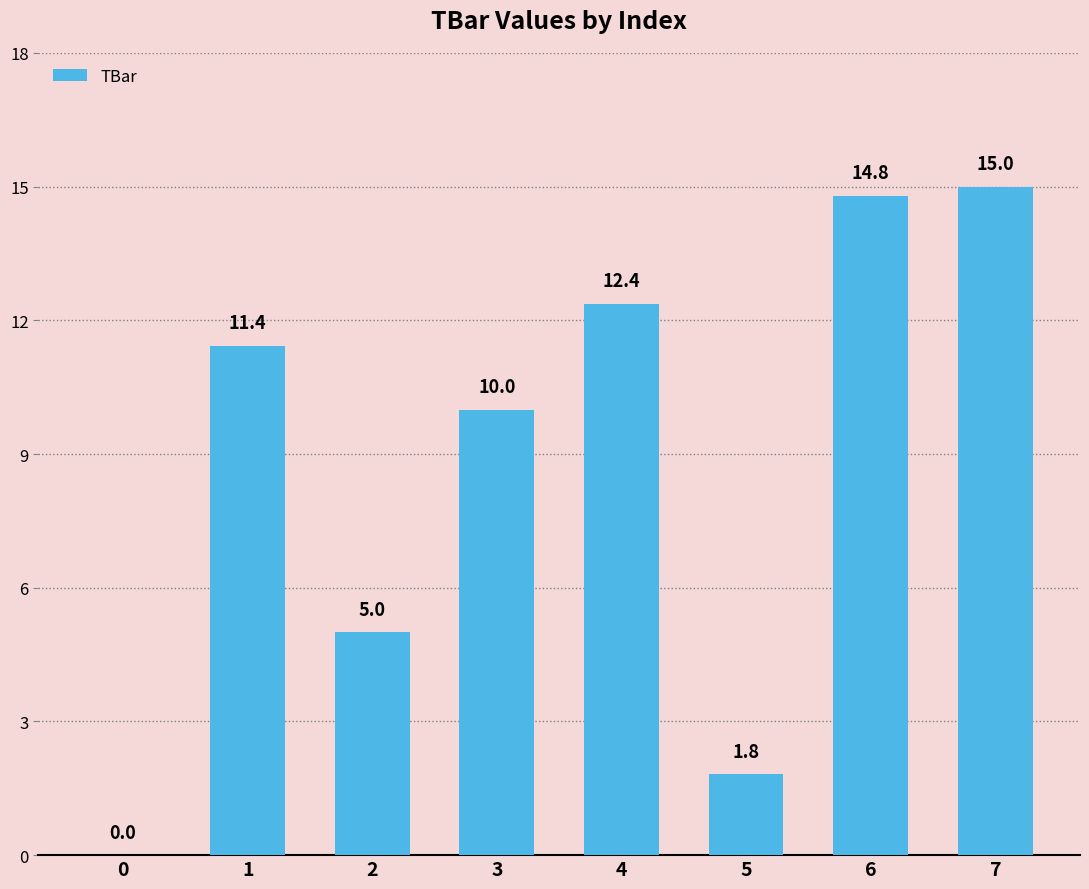

What is the maximum value shown in the chart?

15.0